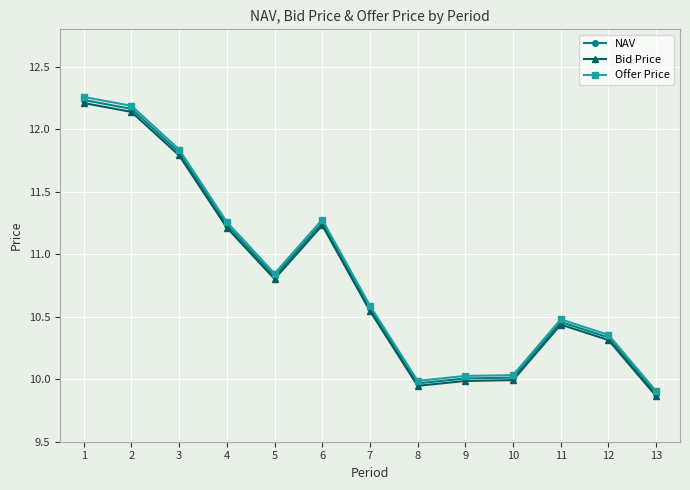

What are all the series names shown in the legend?

NAV, Bid Price, Offer Price